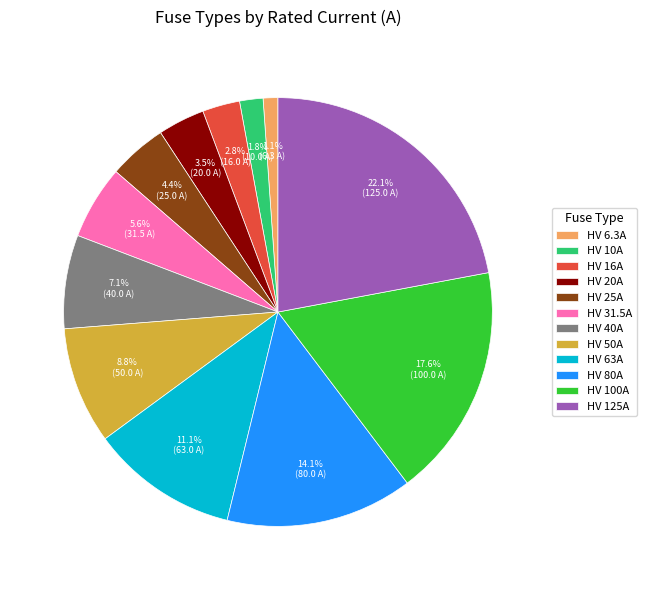

Which category has the biggest portion of the pie?

HV 125A